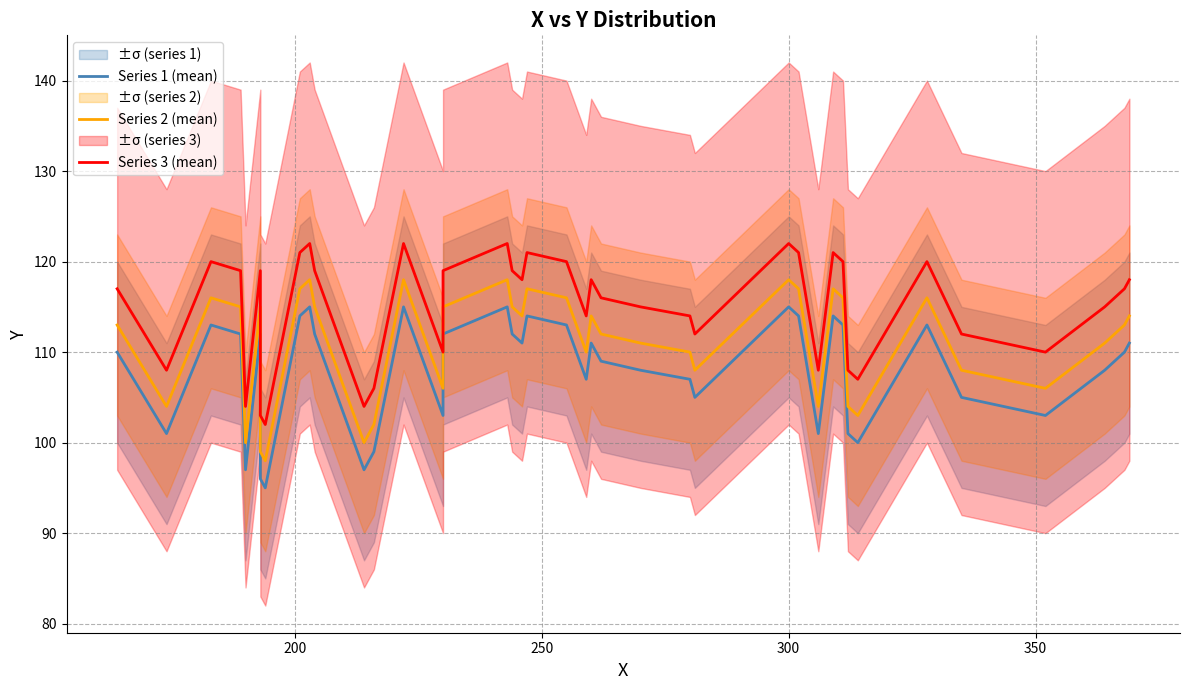

How many interior local peaks does the Series 3 (mean) series have?

10